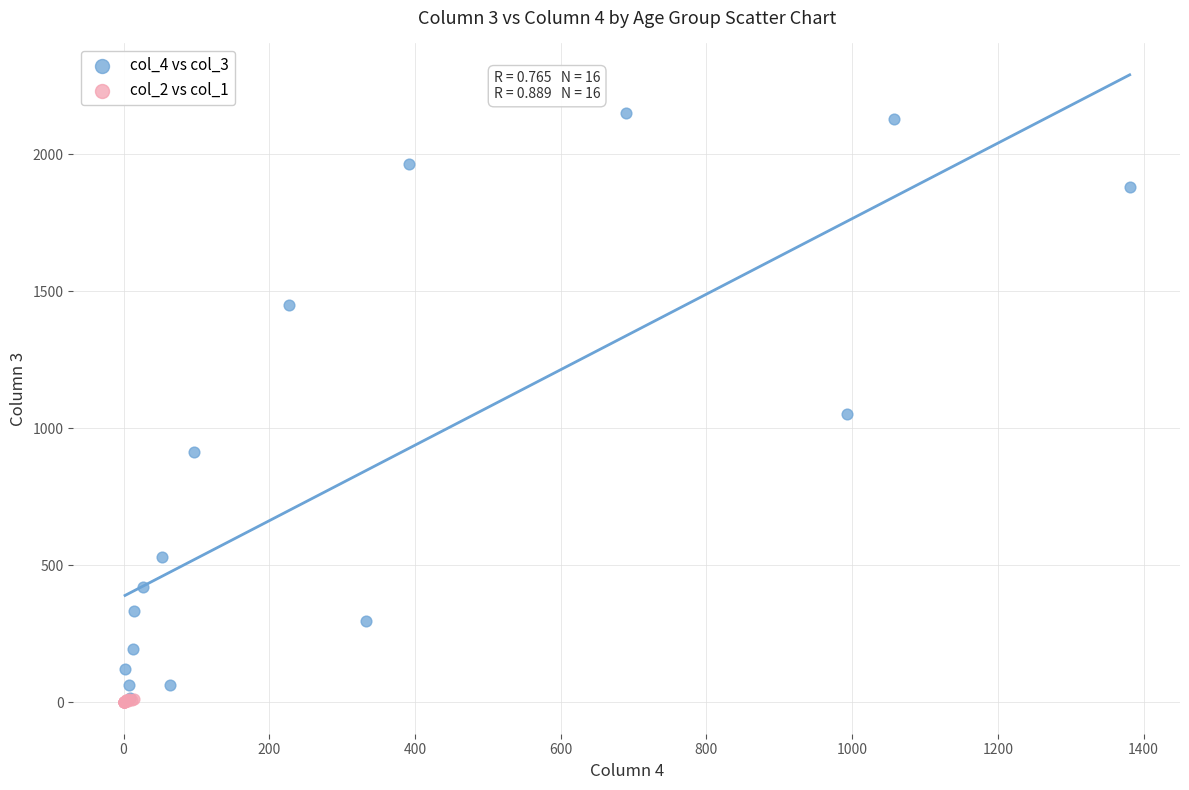

Which series has the largest Y range (max minus min)?

col_4 vs col_3